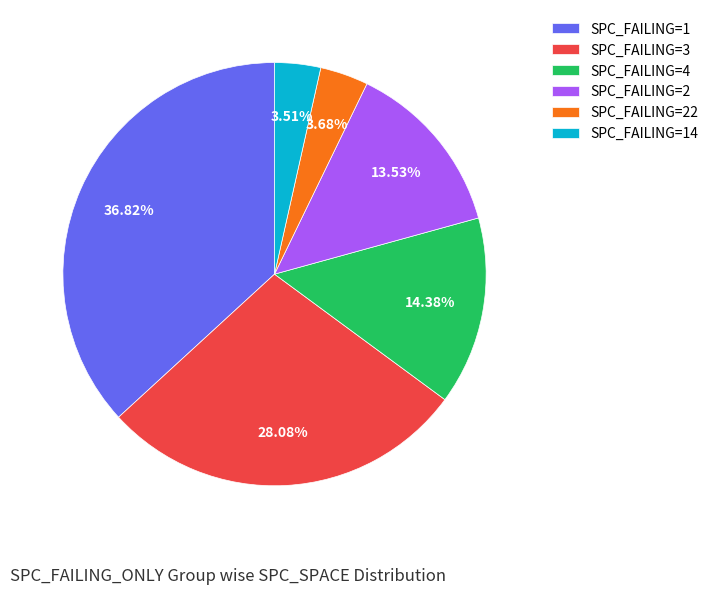

How many segments does this pie chart have?

6